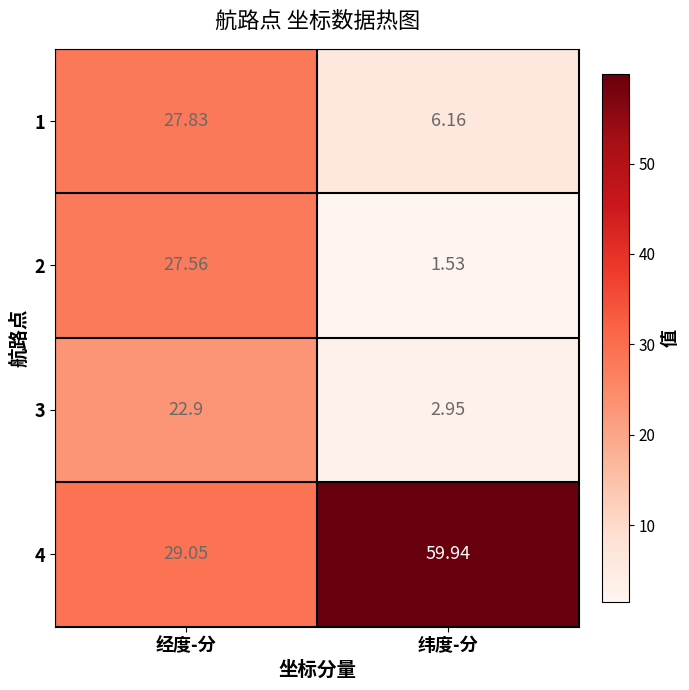

Is the value of 4 at 纬度-分 greater than the value of 2 at 纬度-分?

Yes